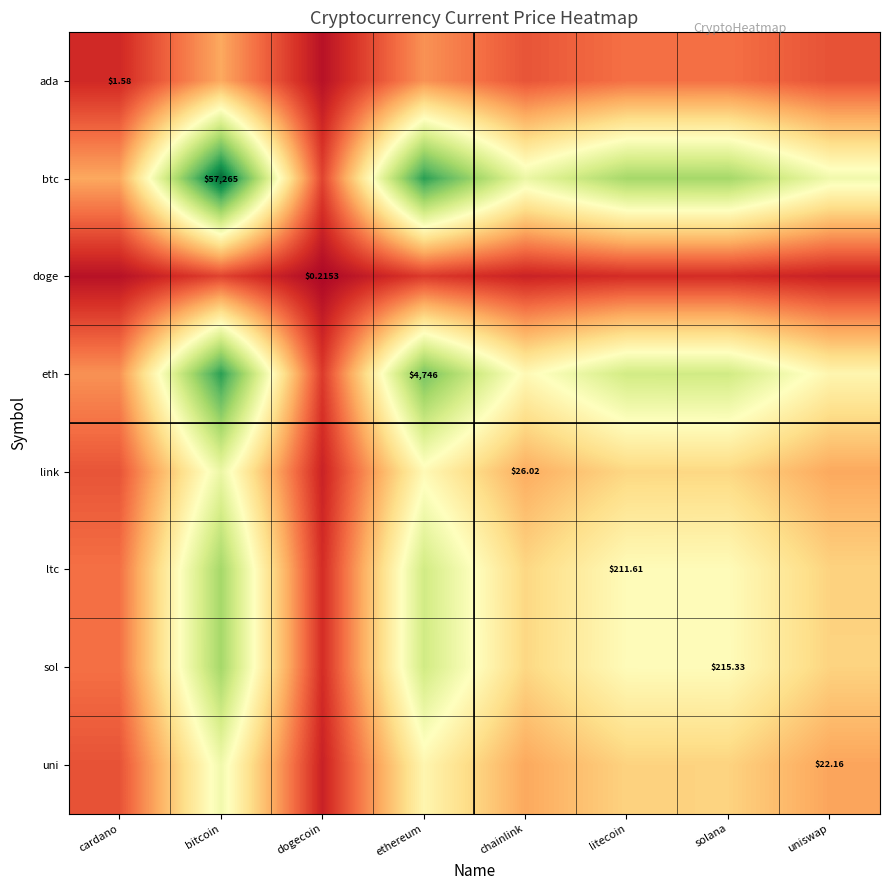

What is the difference between the link values at chainlink and dogecoin?

0.2